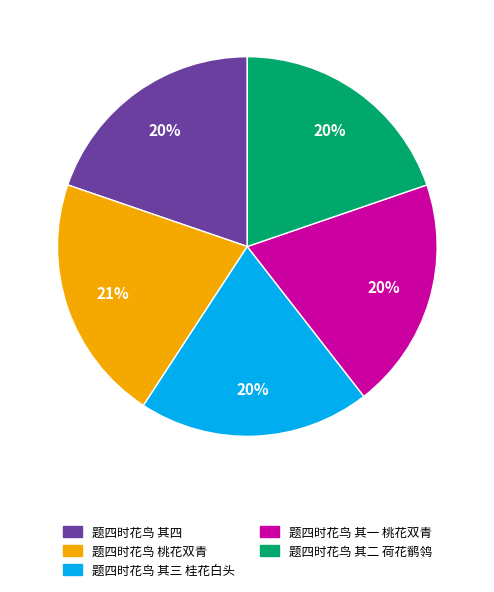

What percentage is the 题四时花鸟 其四 slice, to the nearest percent?

20%